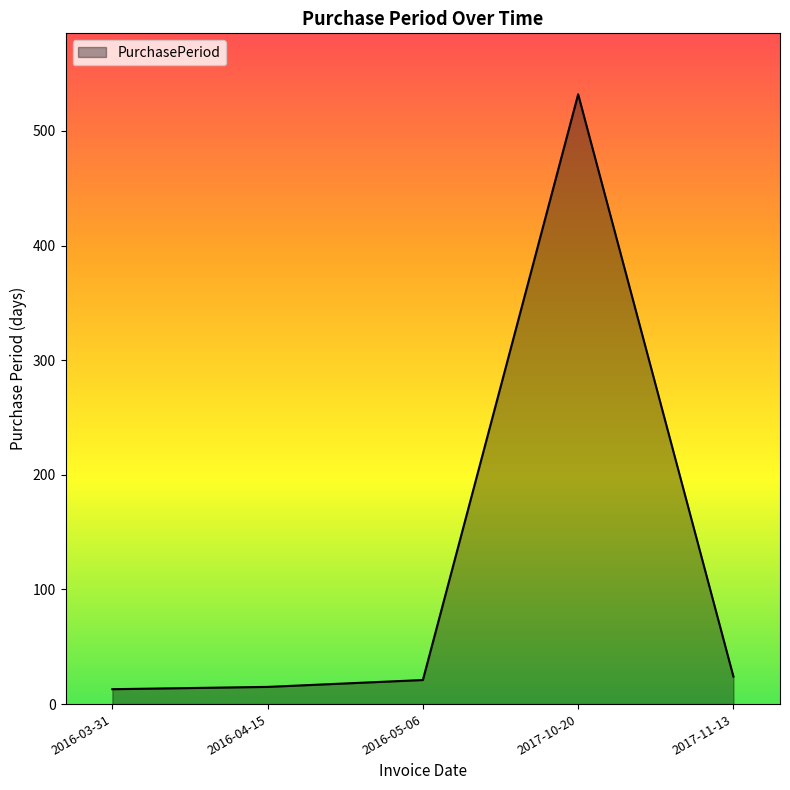

The chart shows a value of 532 at 2017-10-20. True or false?

True